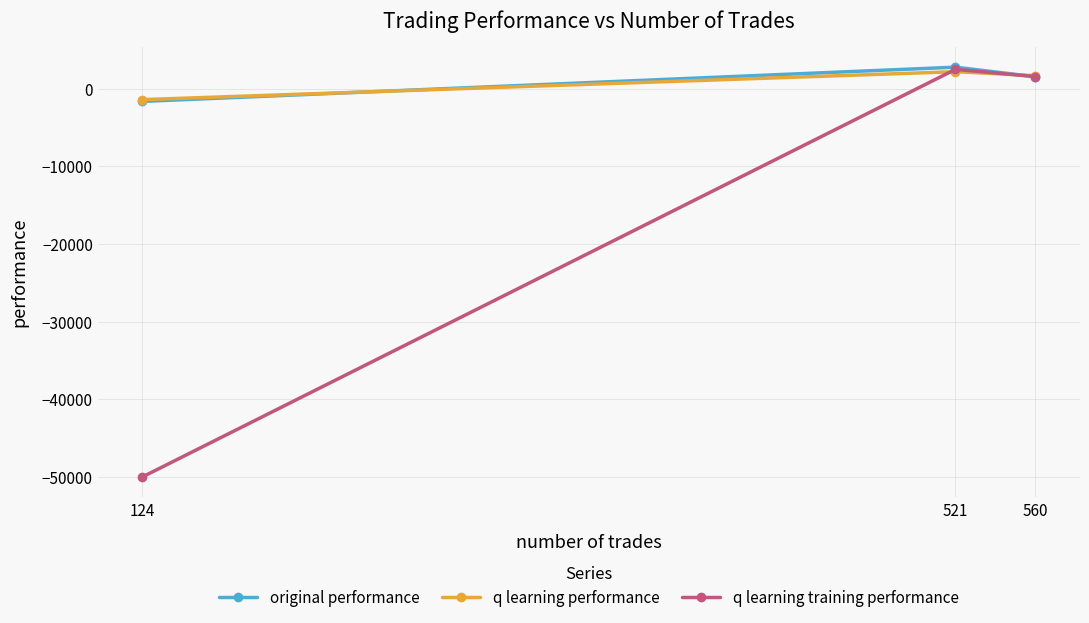

Where is q learning performance nearest to the value 405?

560